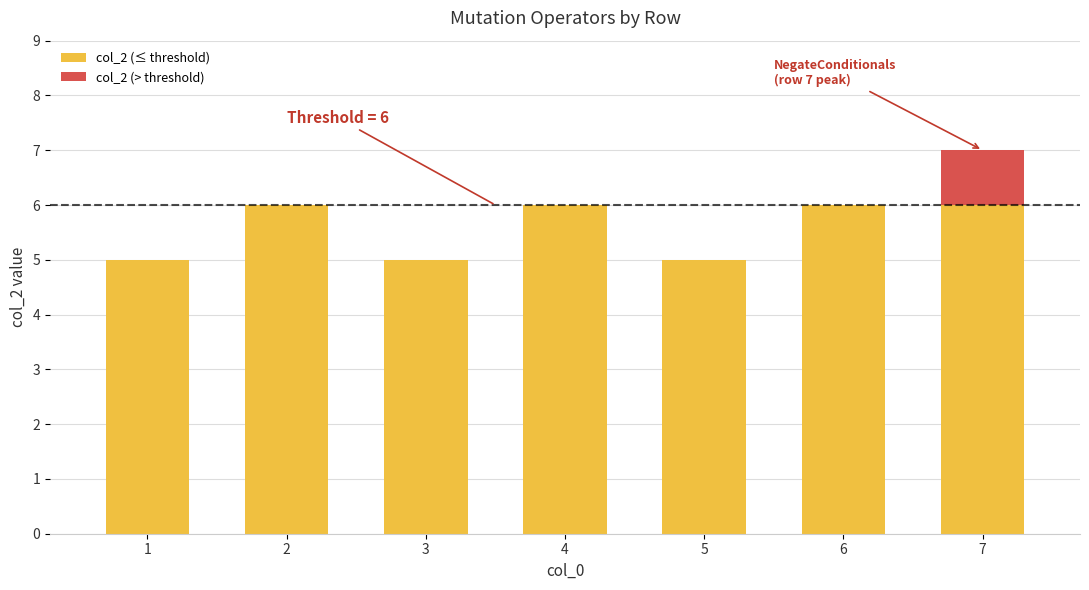

What is the sum of all col_2 (≤ threshold) values?

39